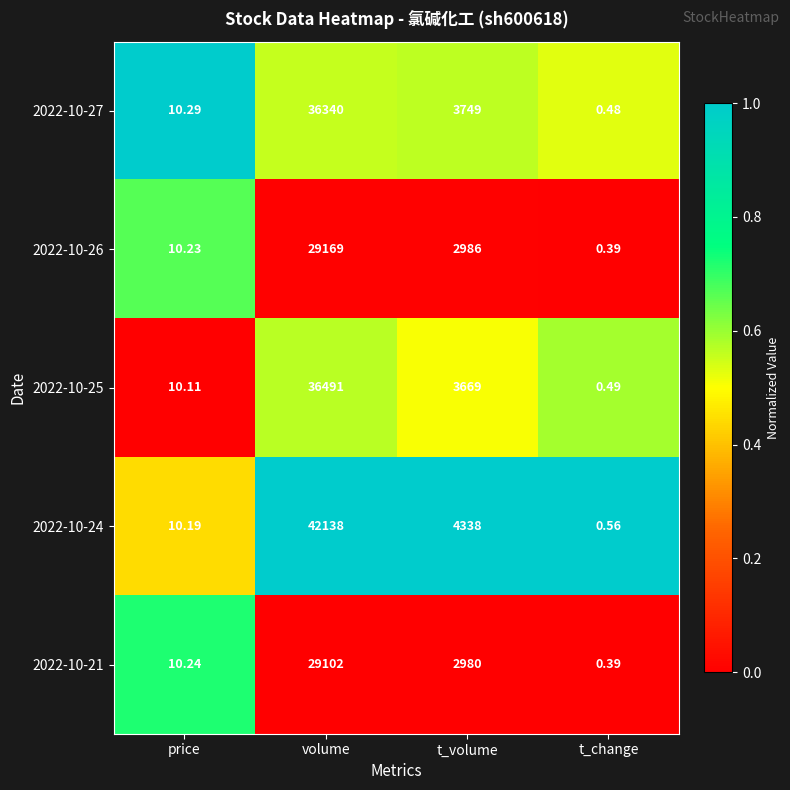

Which category has the lowest value in the 2022-10-25 series?

t_change